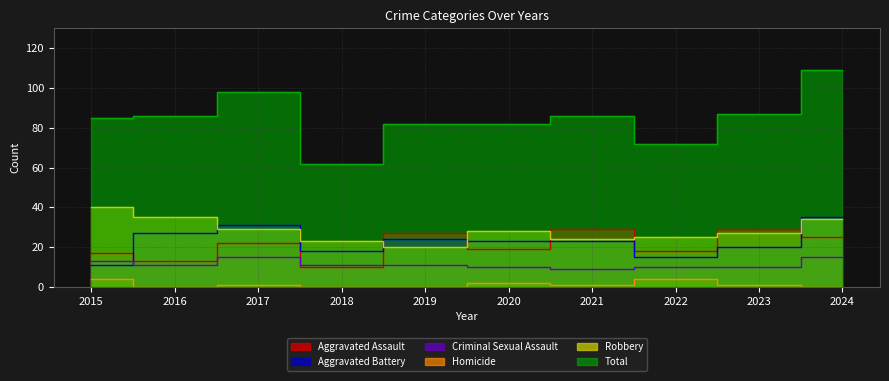

Which series has the widest spread of values?

Total